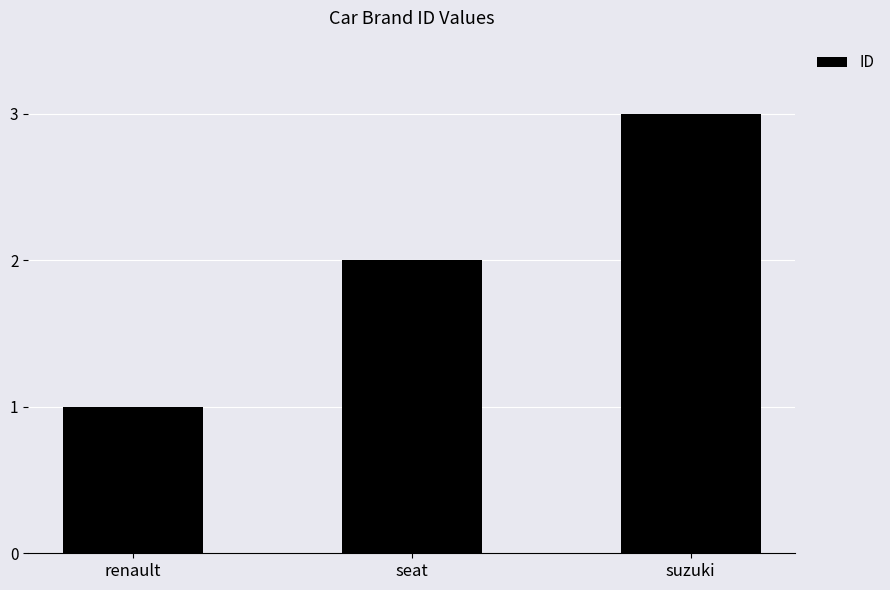

Reading left to right, what are all the values shown in this chart?

1	2	3